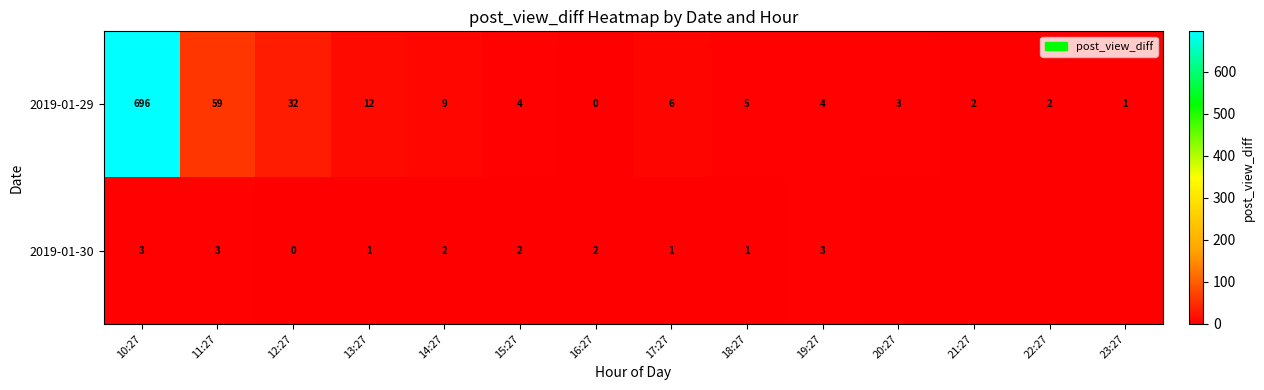

Where is 2019-01-29 nearest to the value 348?

11:27